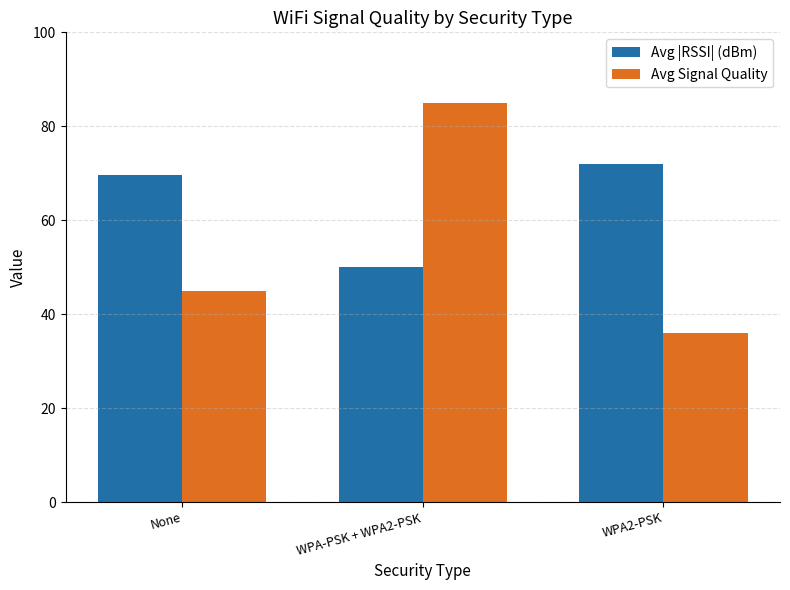

Does the chart contain any negative values?

No